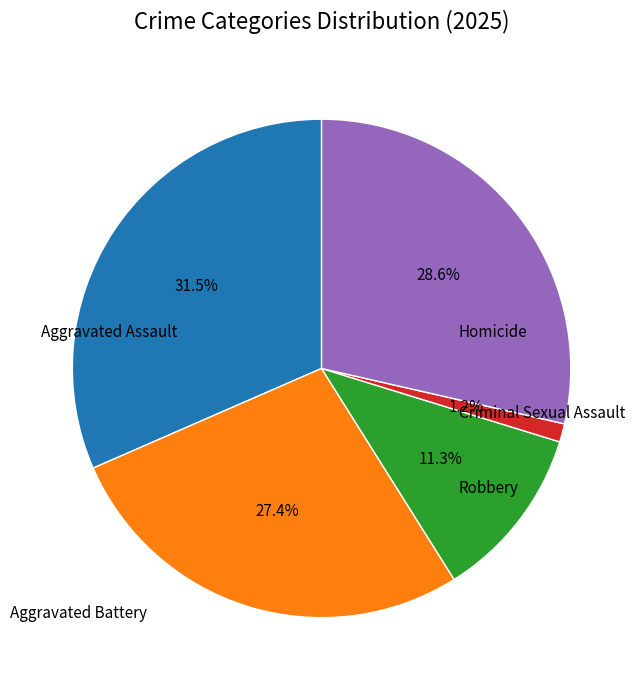

Does any single category account for the majority?

No